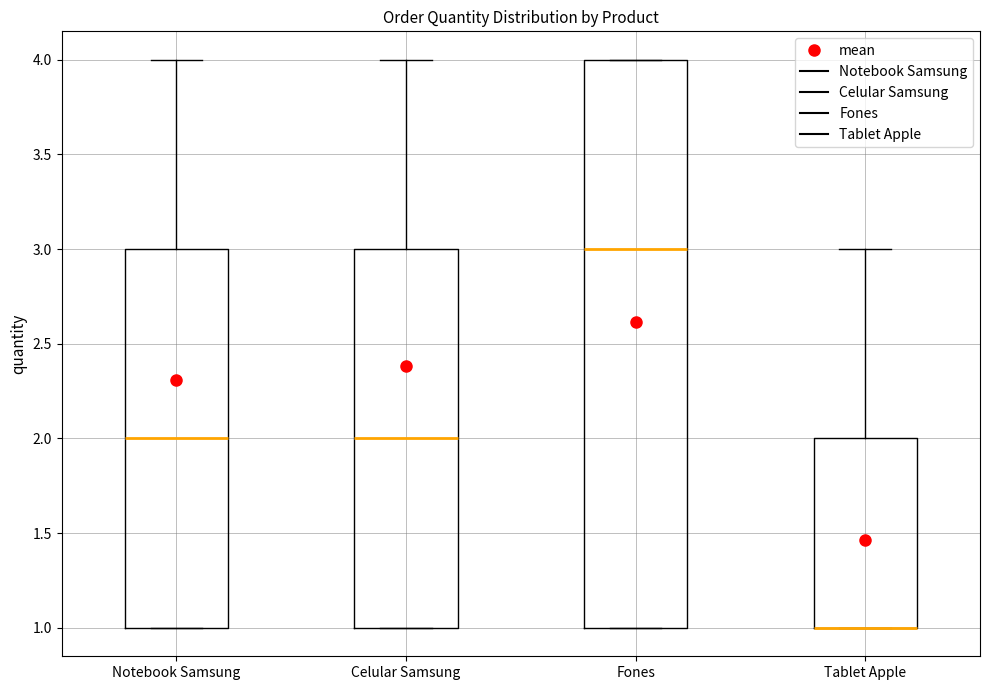

Reading left to right, read every box against the y-axis: the position of its median line, the range the box covers, and the ends of its whiskers. The values are not printed on the chart, so give them approximately, as read against the axis.

Notebook Samsung: median 2, box 1 to 3, whiskers 1 to 4
Celular Samsung: median 2, box 1 to 3, whiskers 1 to 4
Fones: median 3, box 1 to 4, whiskers 1 to 4
Tablet Apple: median 1 (drawn on the box's lower edge), box 1 to 2, whiskers 1 to 3